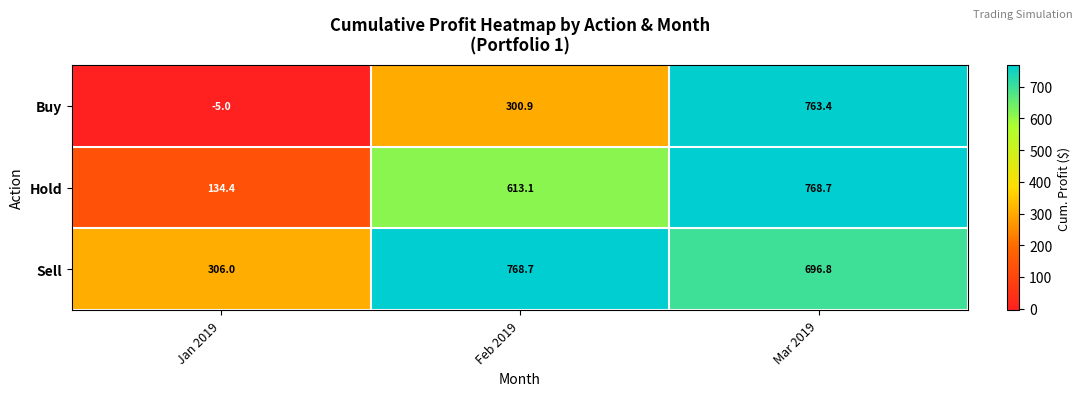

Rank the series at Feb 2019 from highest to lowest value.

Sell, Hold, Buy